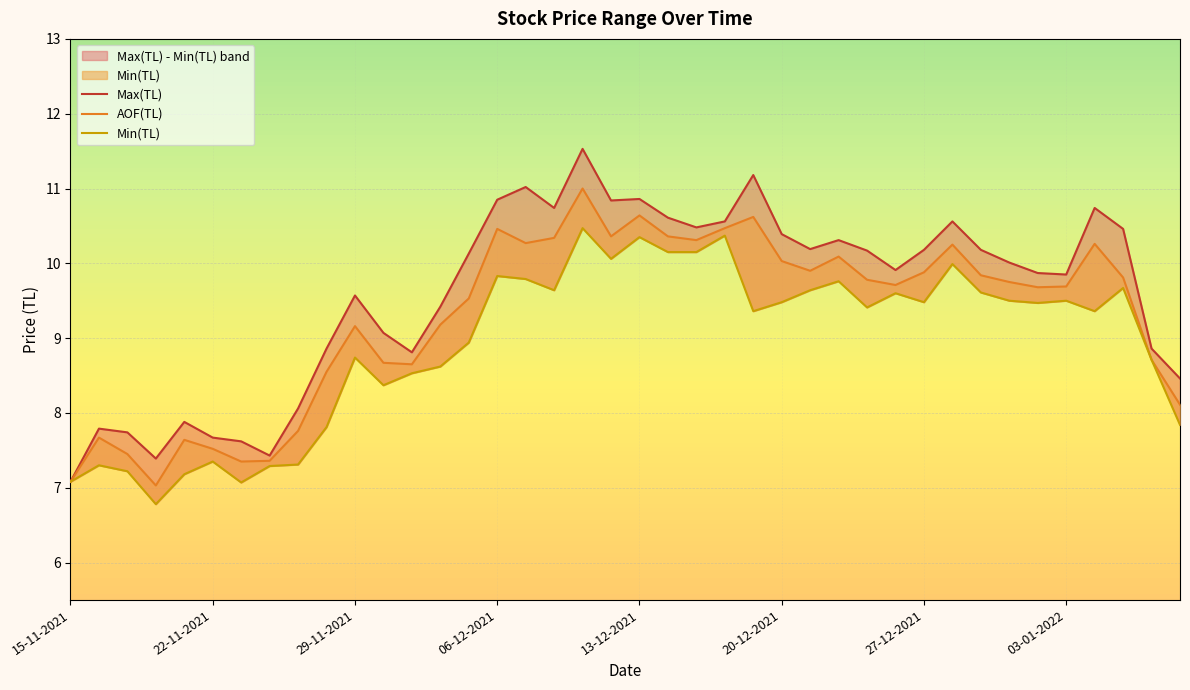

What is the smallest value displayed?

6.8